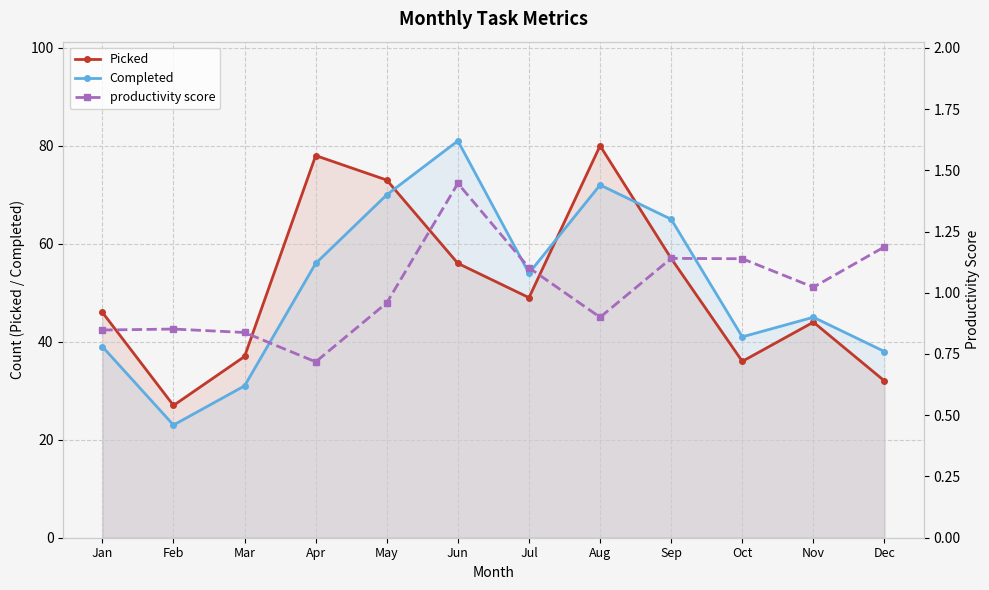

The value of Picked at Nov is 44.0. True or false?

True